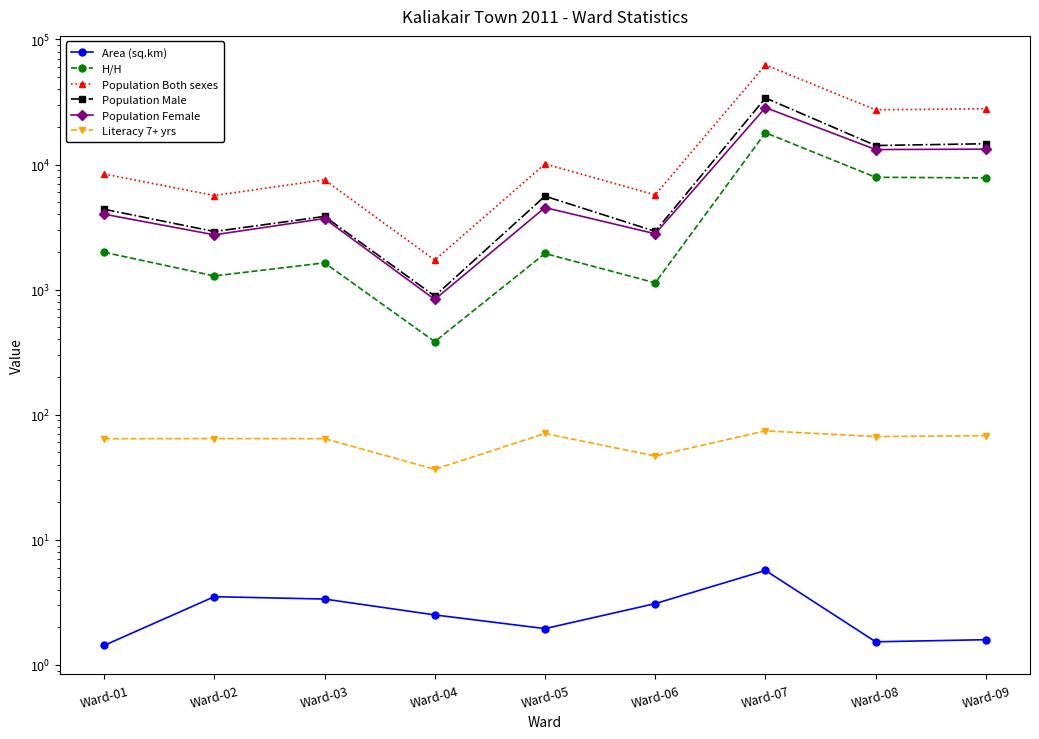

True or false: Literacy 7+ yrs and Population Male intersect in this chart.

False